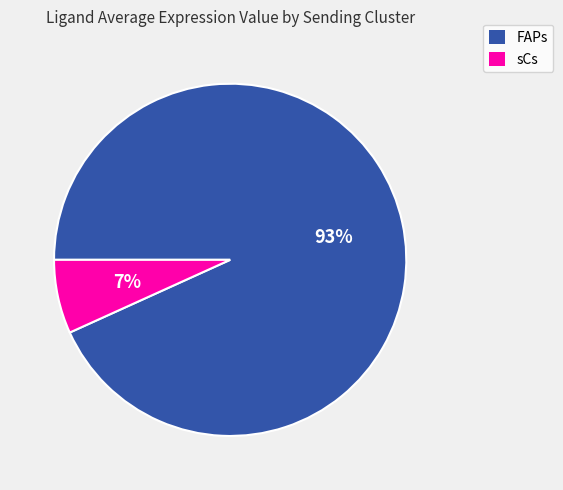

To the nearest percent, what is the difference between the sCs and FAPs slice percentages?

86%